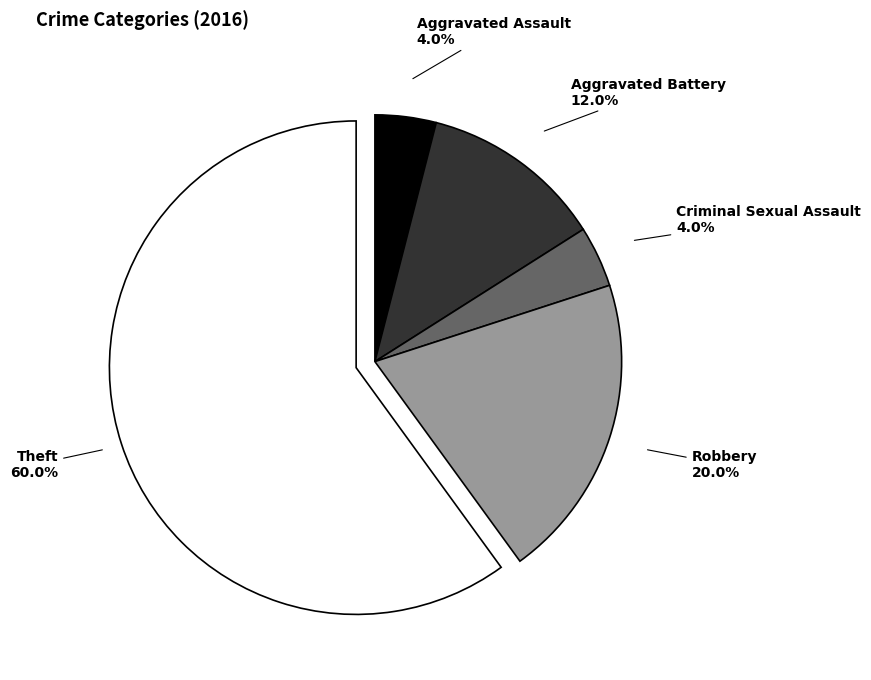

Which has a higher value, Aggravated Battery or Robbery?

Robbery